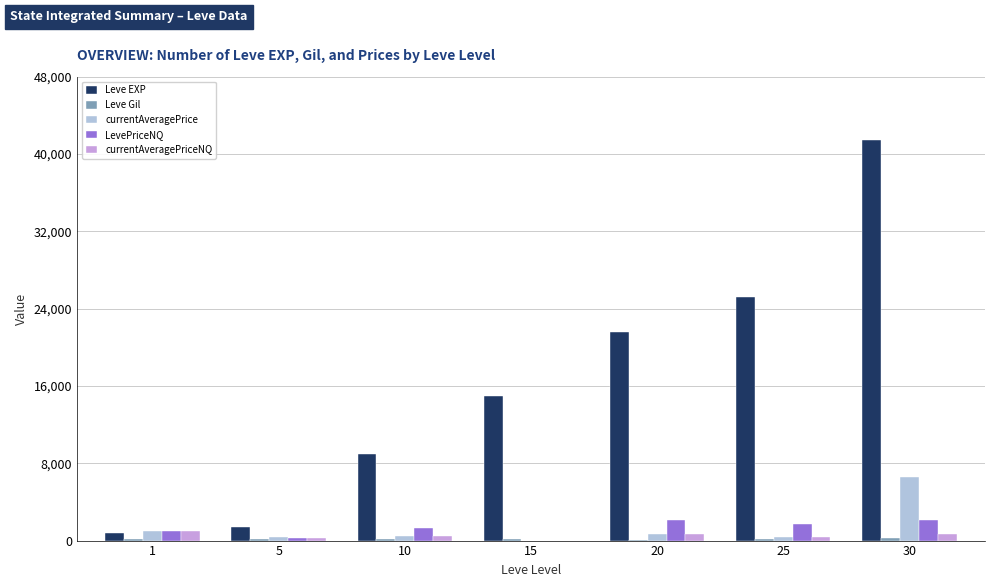

What is the maximum value for LevePriceNQ?

2100.0